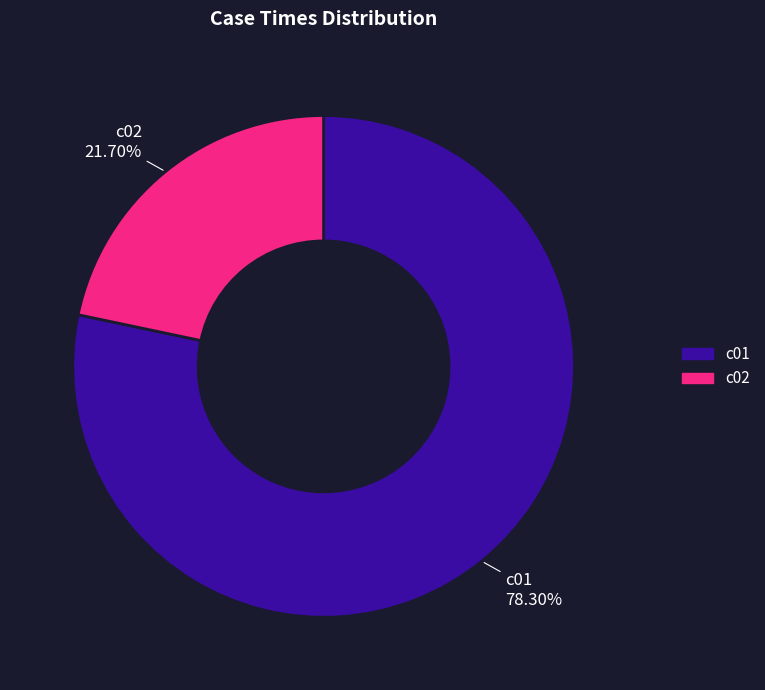

What is the majority slice?

c01